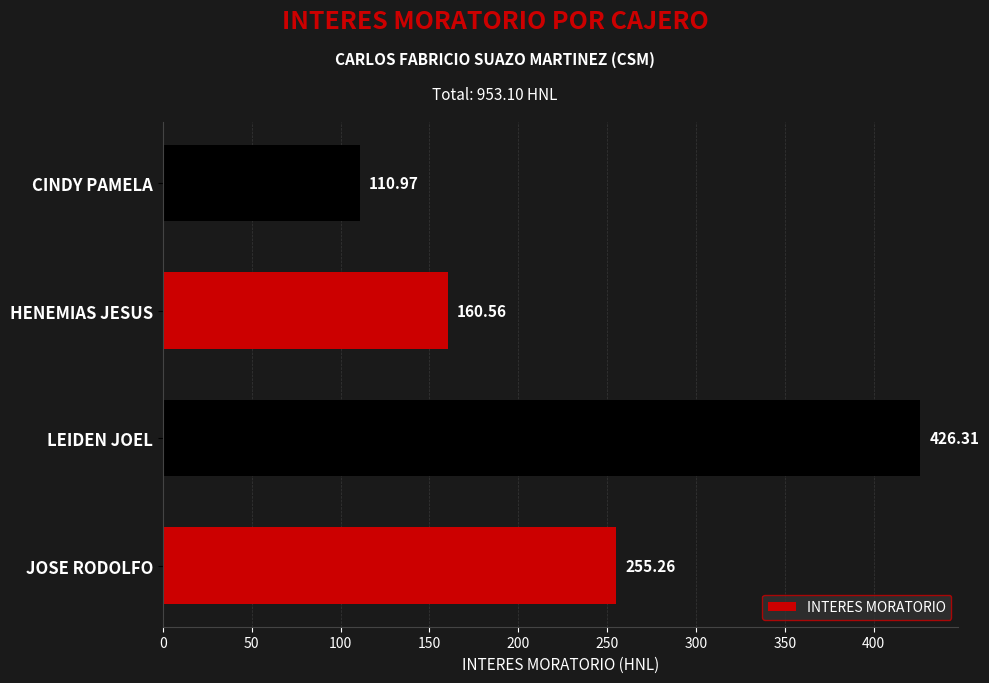

Where is the data nearest to the value 268?

JOSE RODOLFO